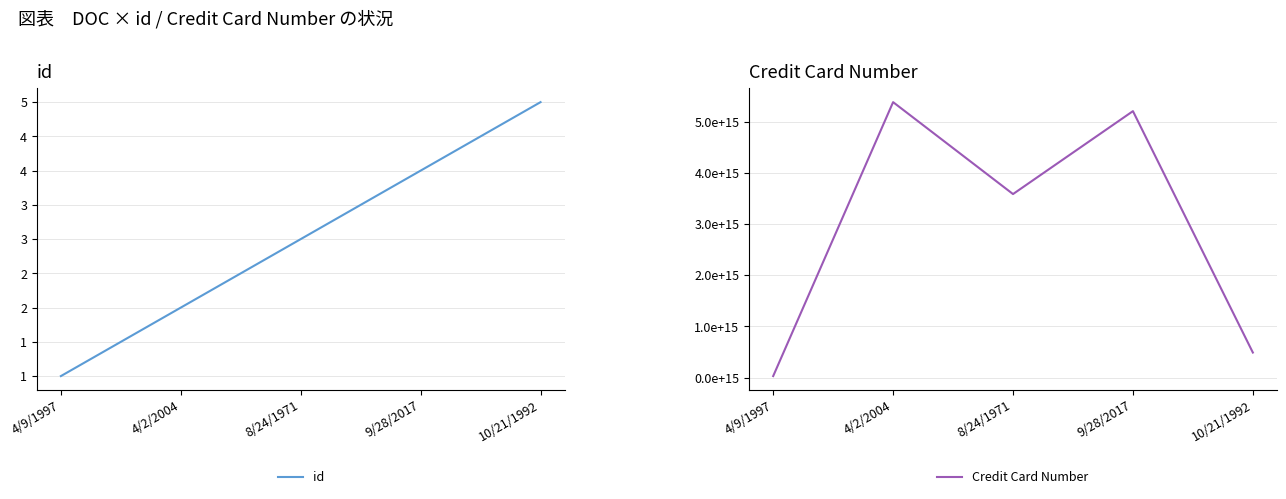

True or false: id and Credit Card Number intersect in this chart.

False